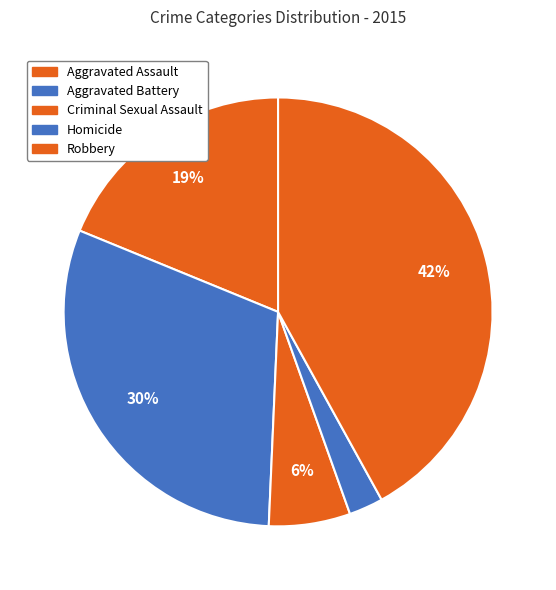

Does any single category account for the majority?

No